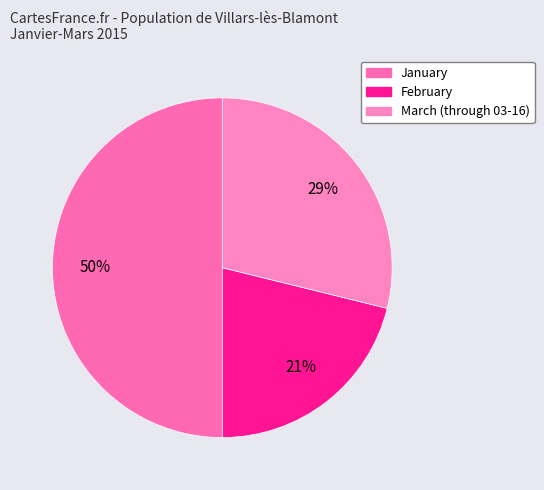

Which category has the biggest portion of the pie?

January